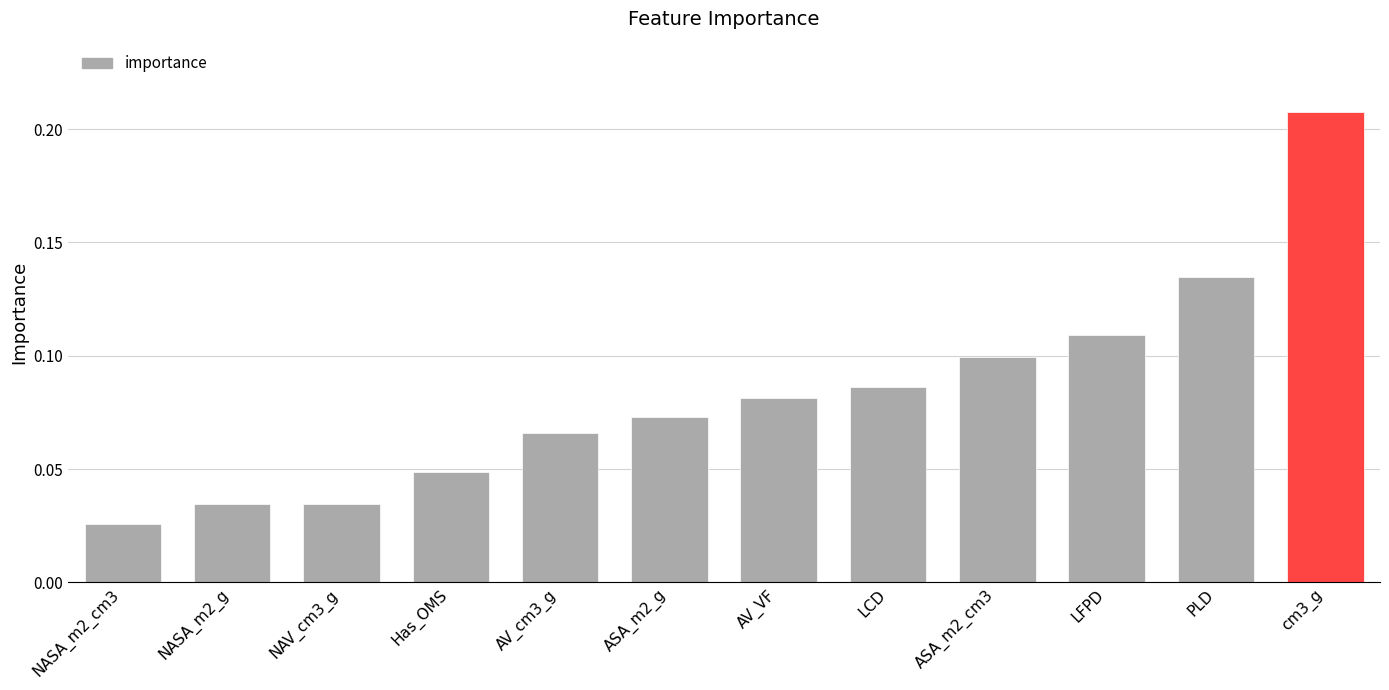

What is the sum of all values?

1.0